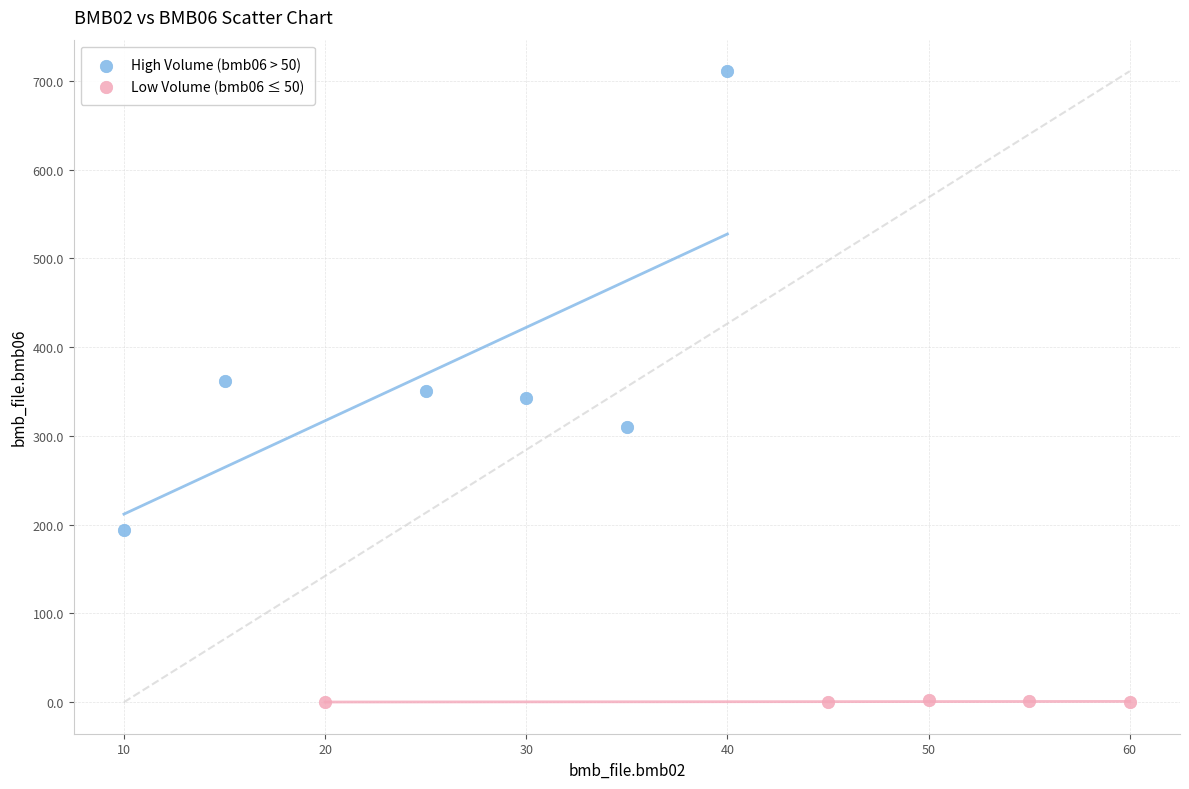

Which series has the widest spread of Y values?

High Volume (bmb06 > 50)